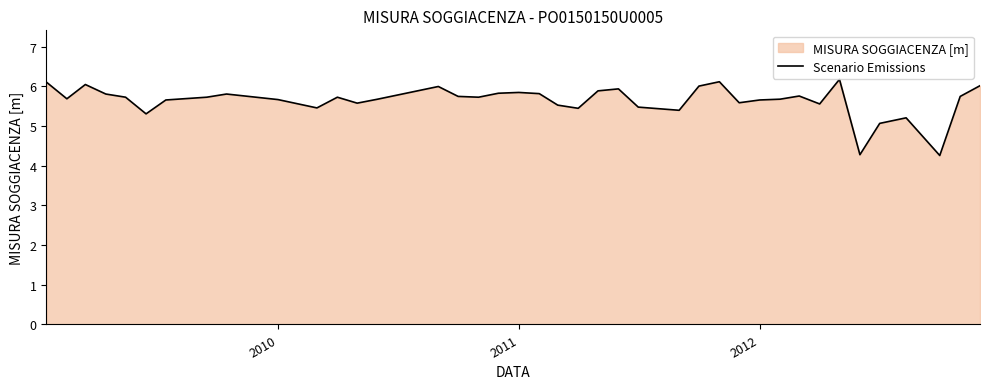

What is the maximum value shown in the chart?

6.2